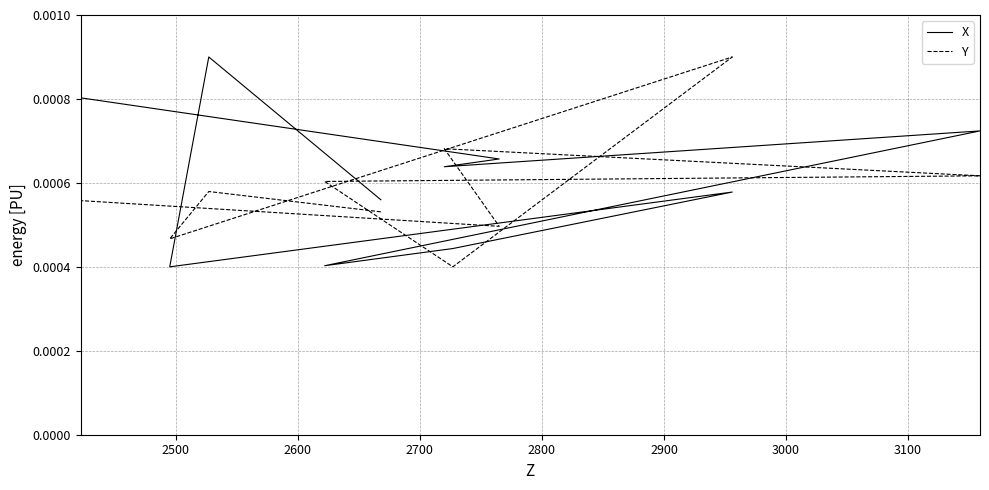

Is it true that Y equals 0.0 at 2700?

False